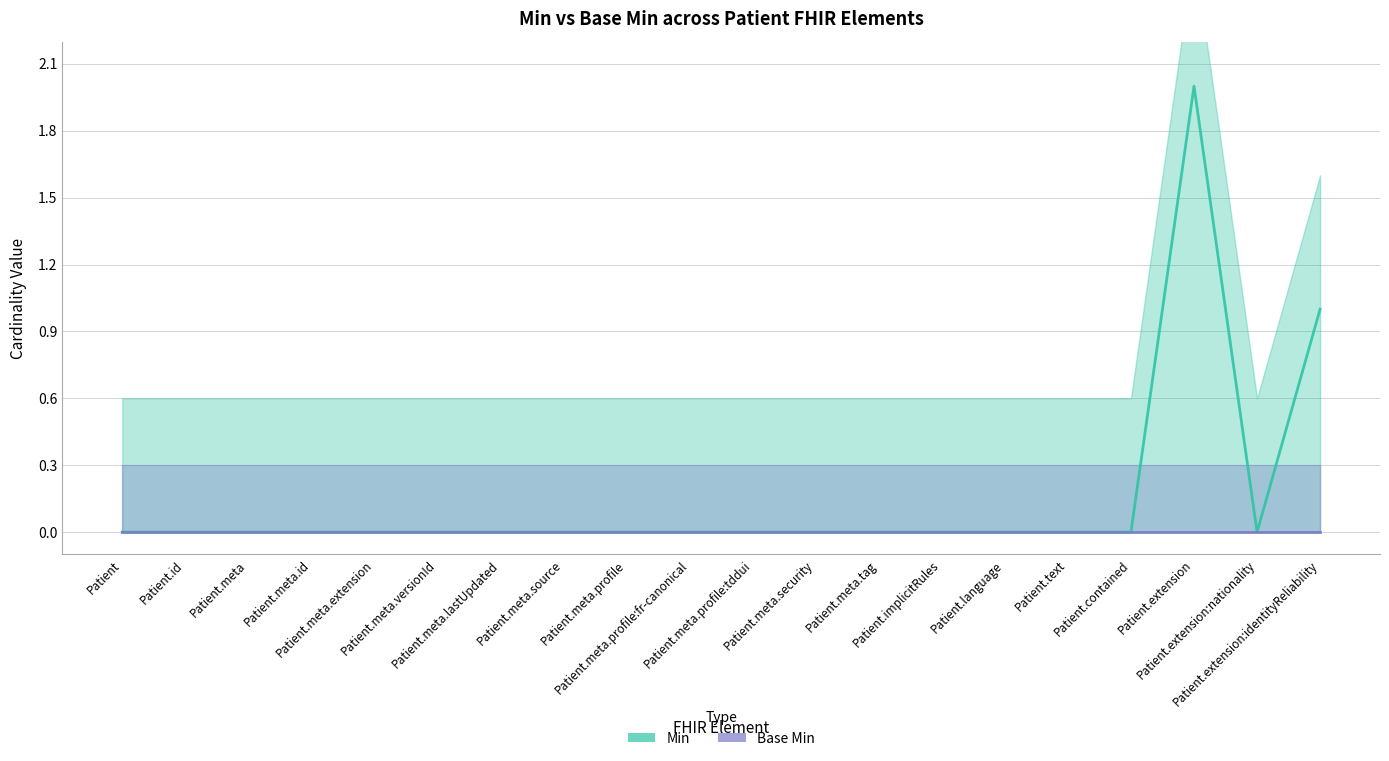

True or false: Base Min and Min intersect in this chart.

False